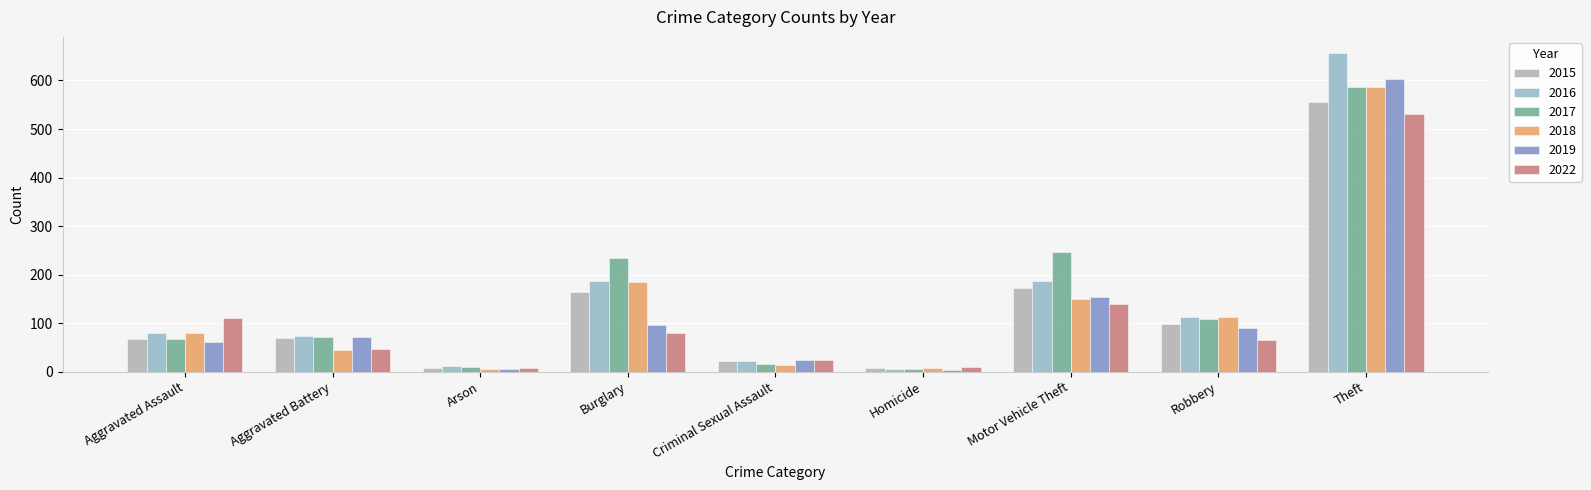

Which series has the widest spread of values?

2016